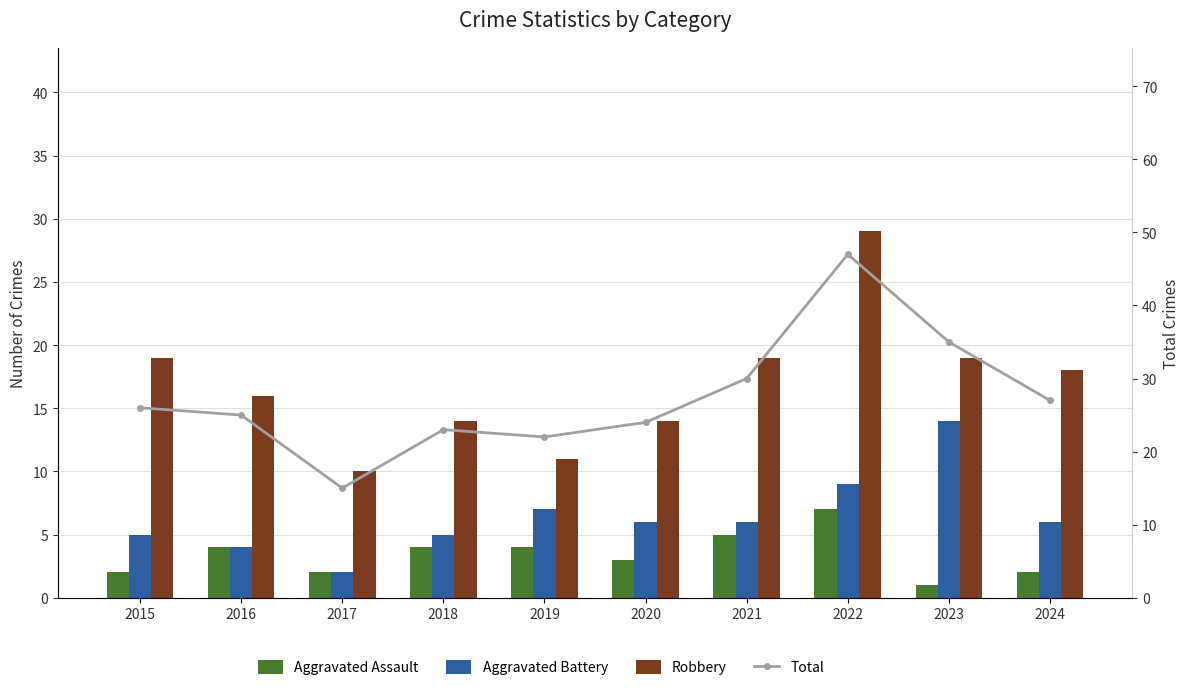

Which label corresponds to the largest value in the chart?

2022